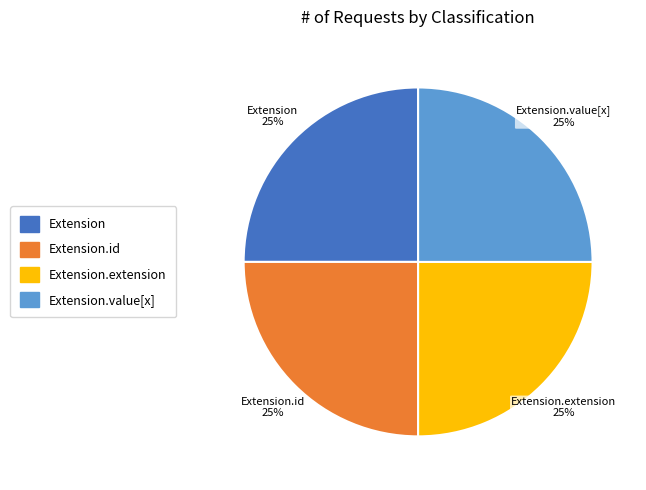

True or false: Extension.value[x] accounts for 1% of the total.

False